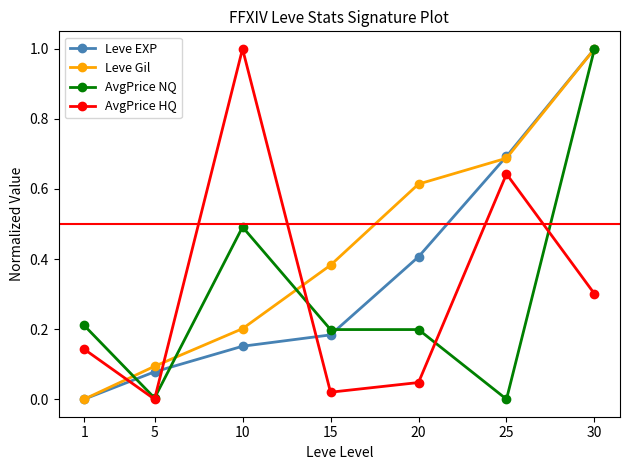

The value of Leve EXP at 1 is 0.6. True or false?

False